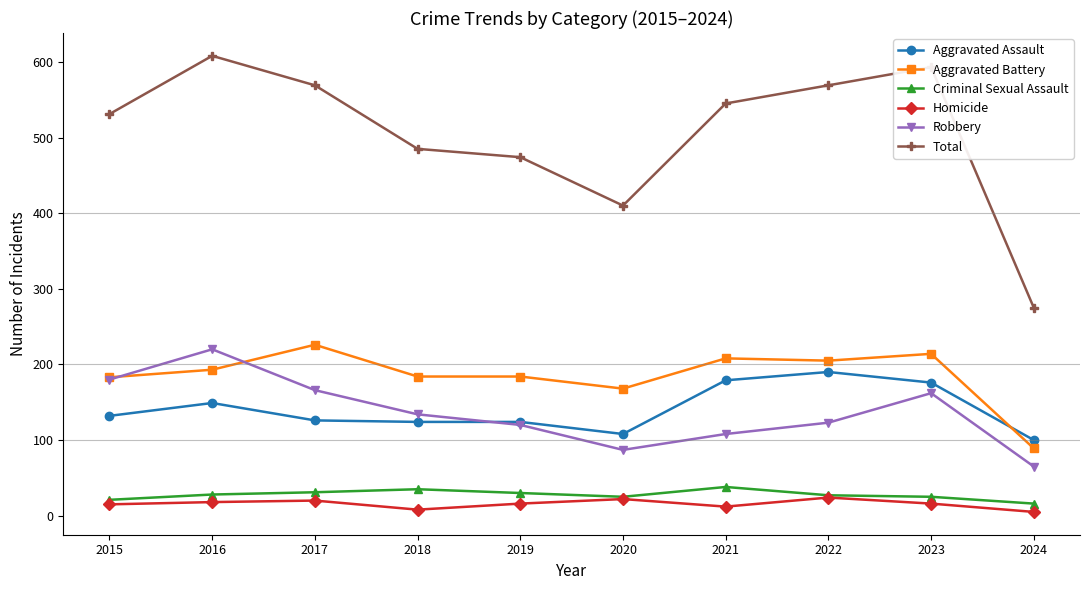

True or false: Total and Aggravated Battery cross at least once.

False